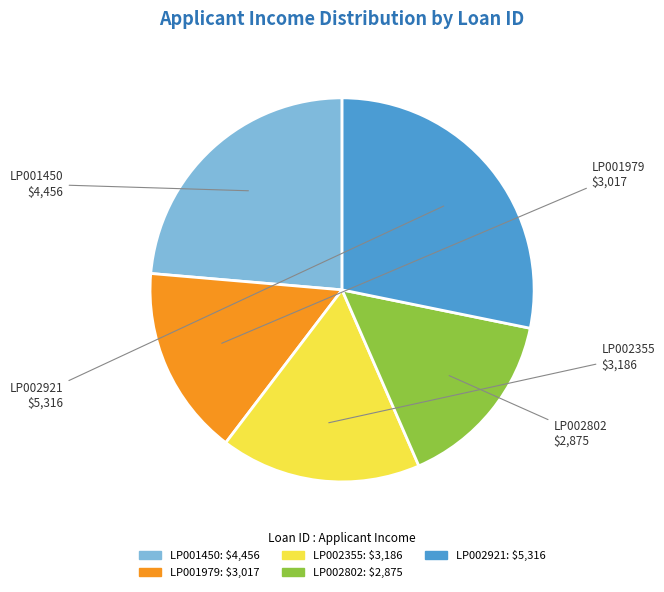

Does LP001979 account for over 50% of the chart?

No